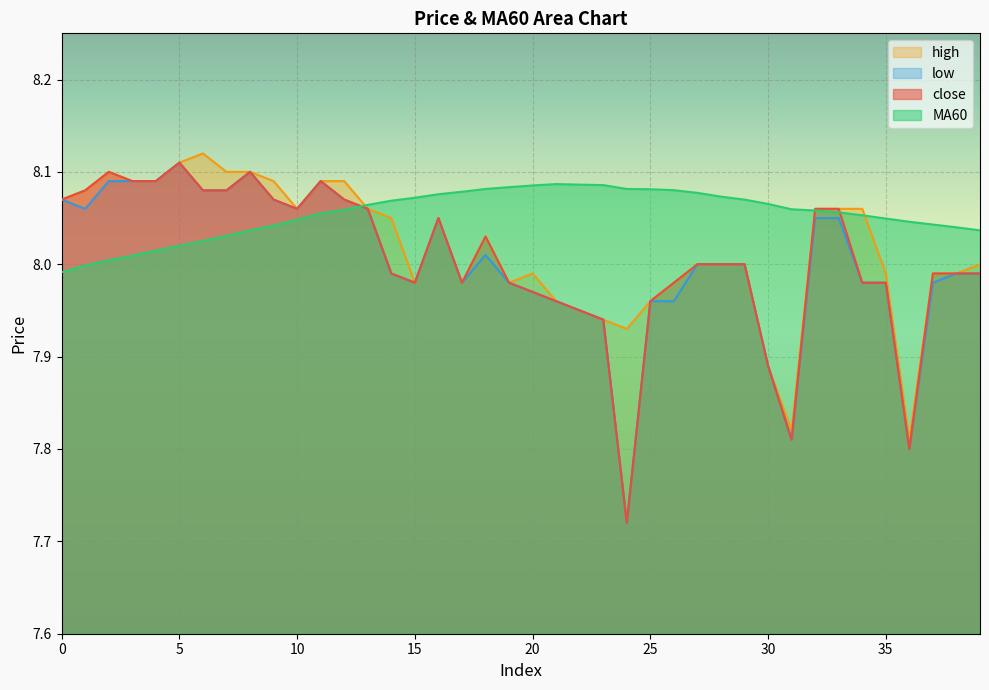

What is the difference between the maximum and minimum values in the close series?

0.4